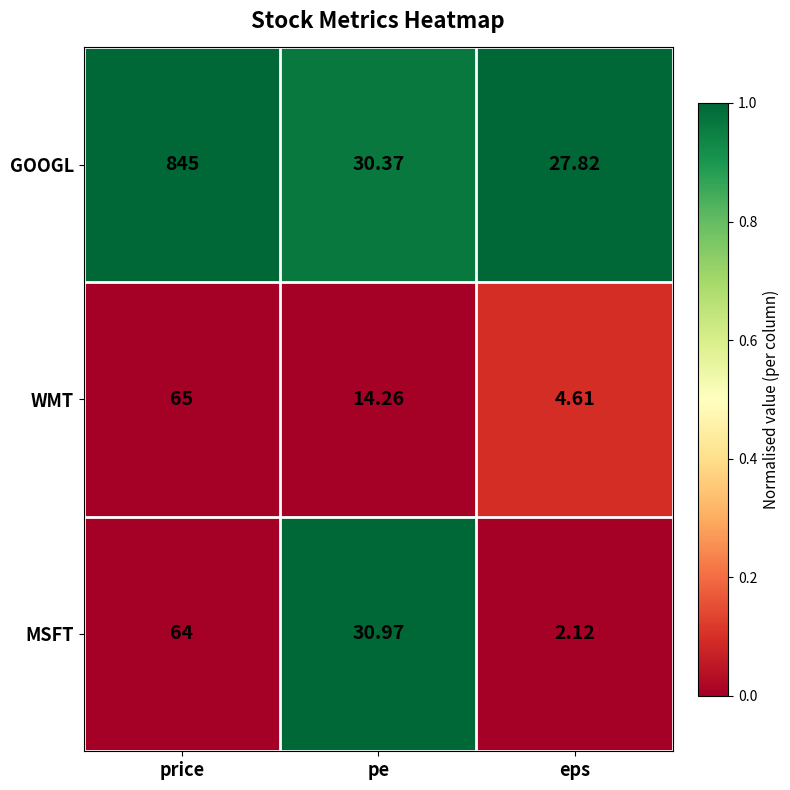

At which label does WMT reach its minimum?

eps